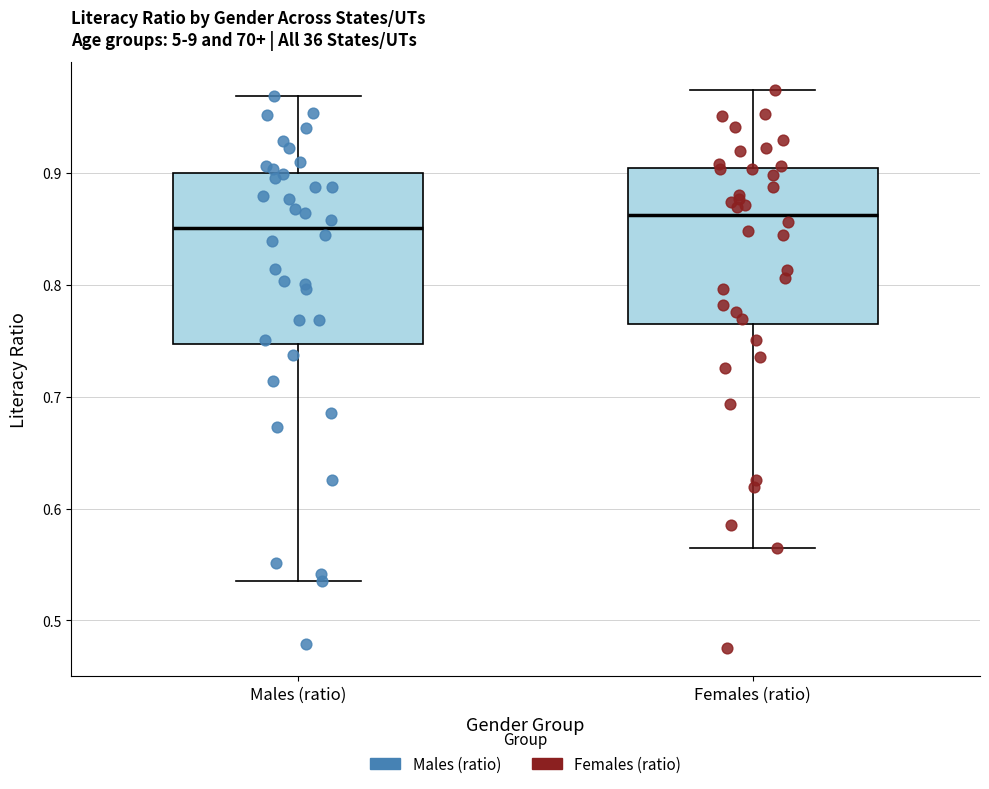

Reading left to right, transcribe this box plot: for each box, give where its median line is, the range the box spans, and where its two whiskers end, as read against the y-axis. The values are not printed on the chart, so give them approximately, as read against the axis.

Males (ratio): median 0.85, box 0.75 to 0.90, whiskers 0.54 to 0.97
Females (ratio): median 0.86, box 0.76 to 0.90, whiskers 0.56 to 0.97